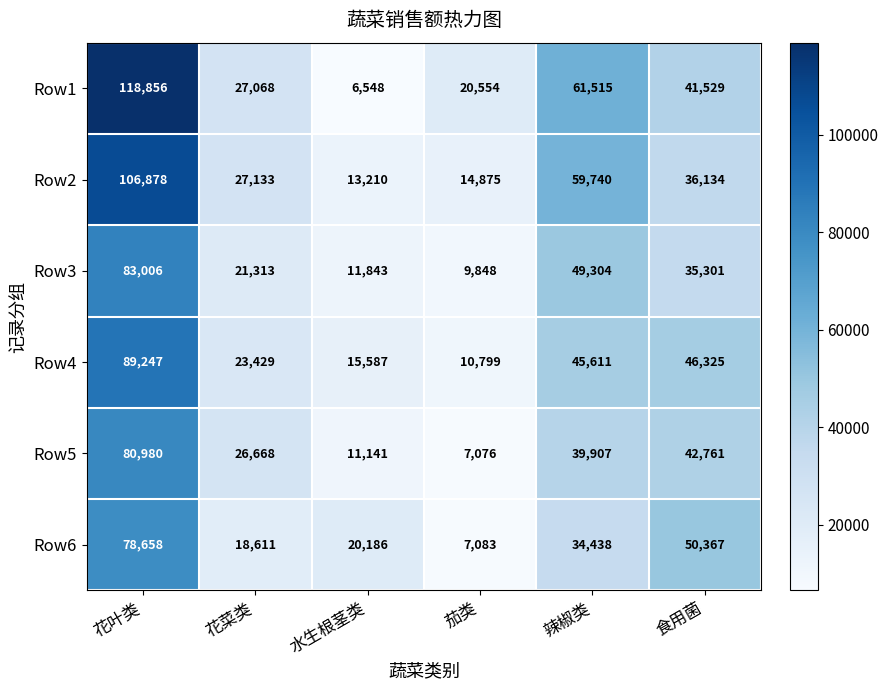

Which series has the widest spread of values?

Row1